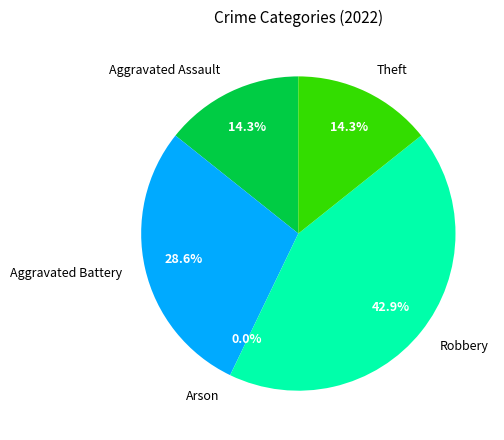

Does any single category account for the majority?

No